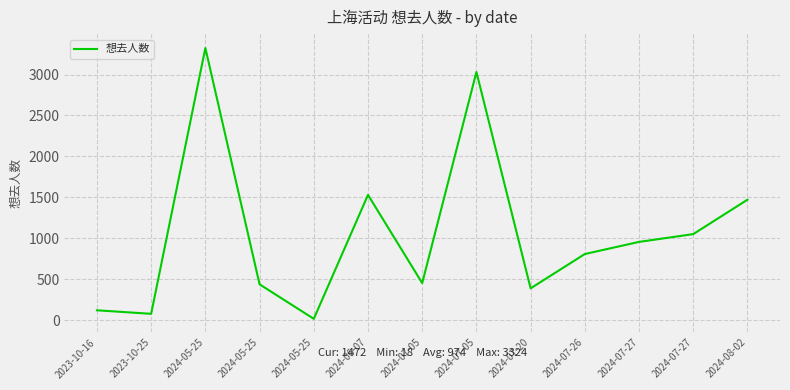

The value at 2024-06-07 is 1531. True or false?

True